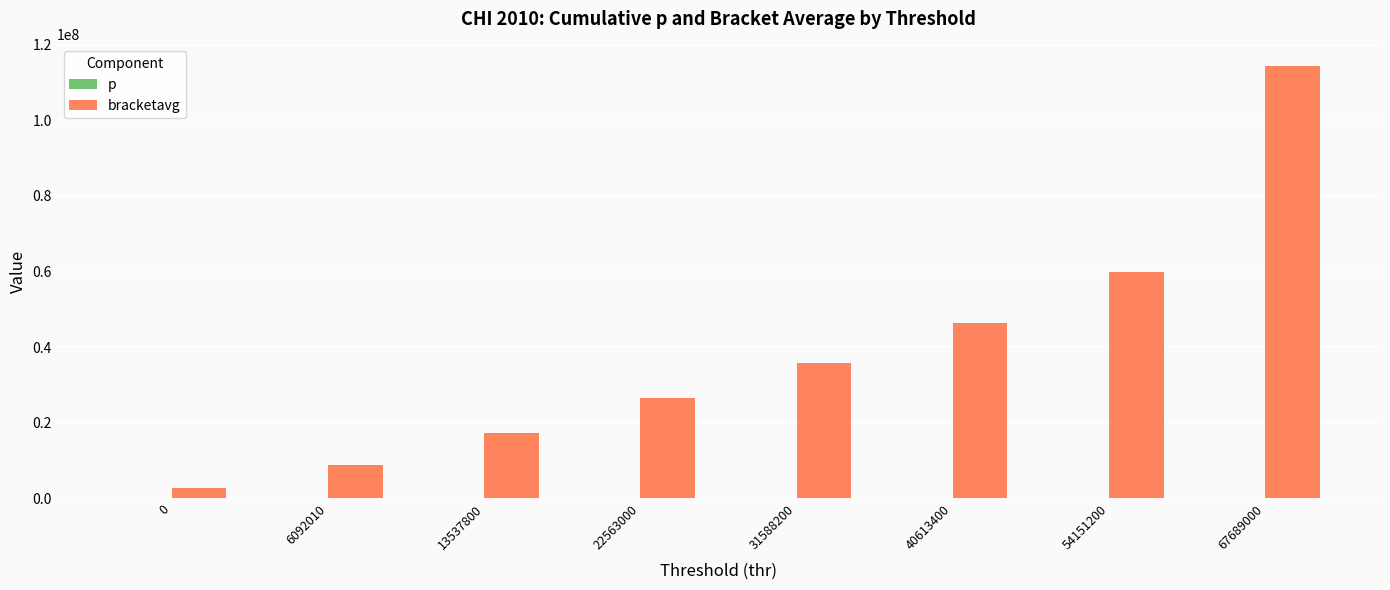

True or false: bracketavg has a value of 2793792.8 at 0.

True